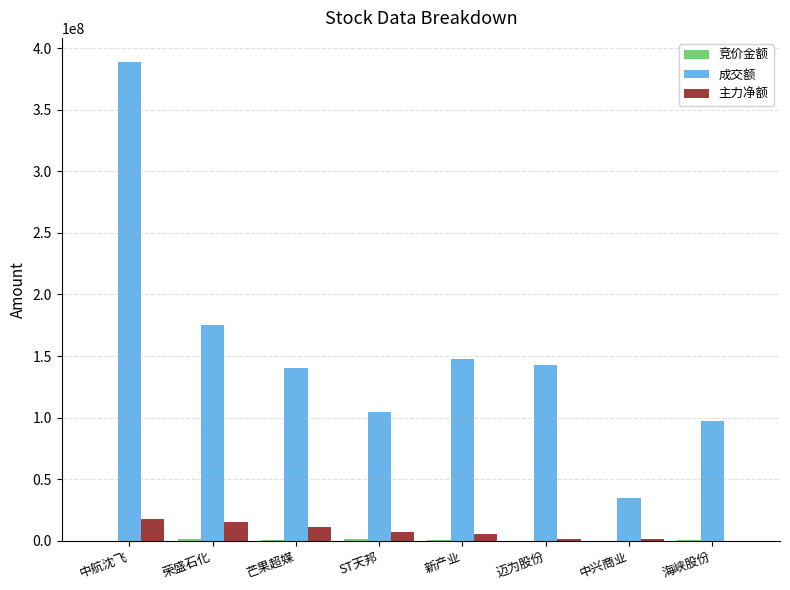

At which category does the chart reach its peak across all series?

中航沈飞